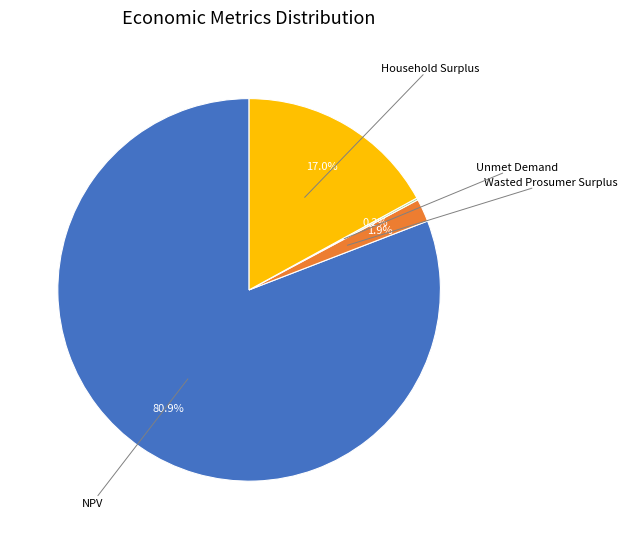

Which category has the biggest portion of the pie?

NPV